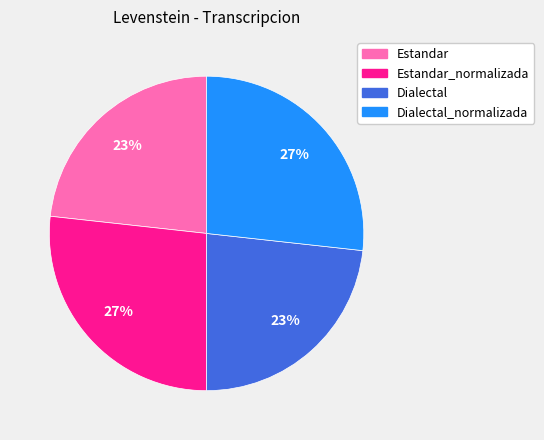

Is the sum of Dialectal_normalizada and Estandar_normalizada greater than half?

Yes